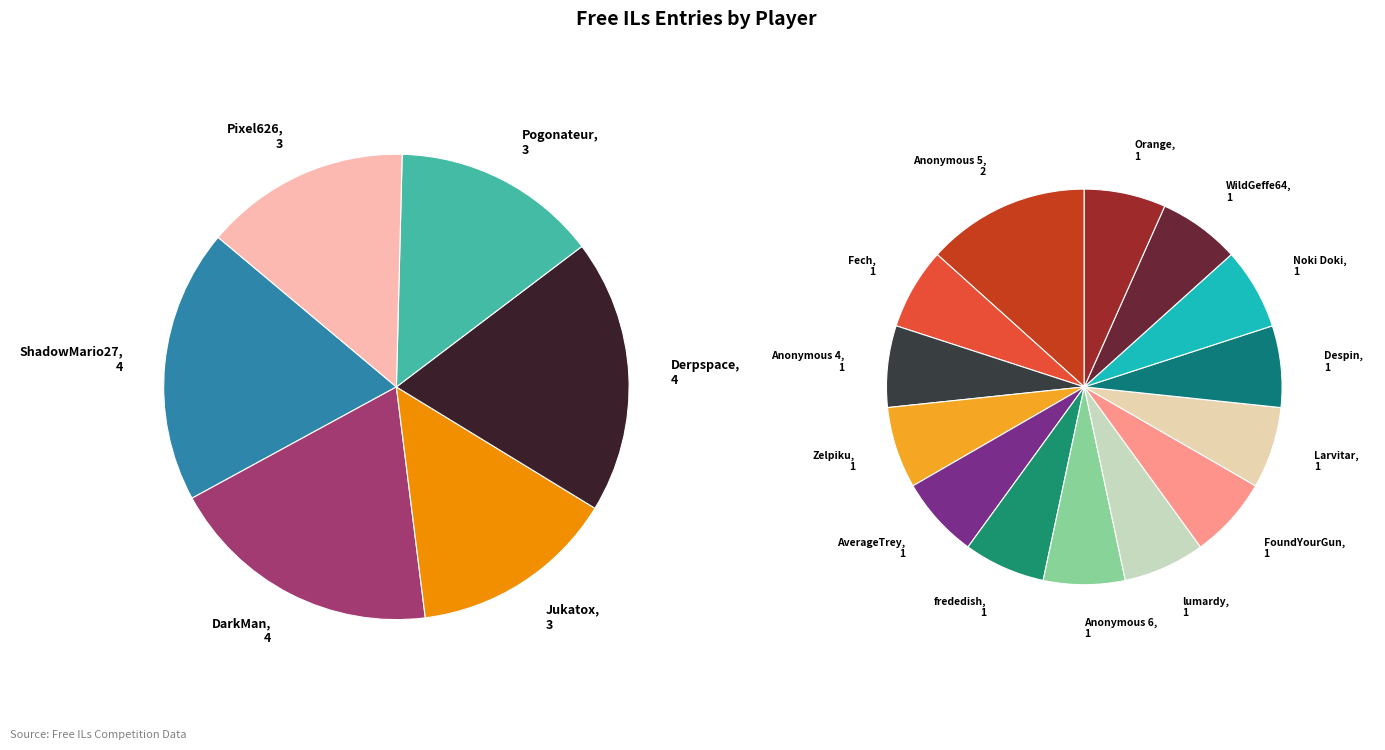

To the nearest percent, what is the difference between the AverageTrey and Derpspace slice percentages?

8%